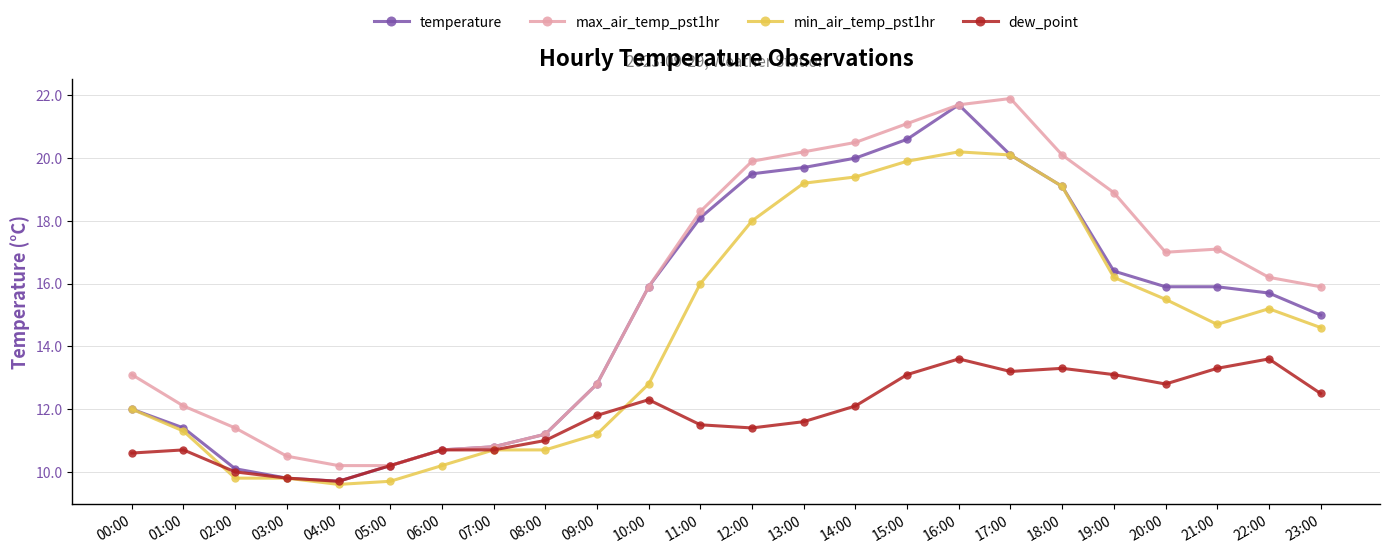

Reading left to right, extract all data points from this chart.

temperature: 12.0	11.4	10.1	9.8	9.7	10.2	10.7	10.8	11.2	12.8	15.9	18.1	19.5	19.7	20.0	20.6	21.7	20.1	19.1	16.4	15.9	15.9	15.7	15.0
max_air_temp_pst1hr: 13.1	12.1	11.4	10.5	10.2	10.2	10.7	10.8	11.2	12.8	15.9	18.3	19.9	20.2	20.5	21.1	21.7	21.9	20.1	18.9	17.0	17.1	16.2	15.9
min_air_temp_pst1hr: 12.0	11.3	9.8	9.8	9.6	9.7	10.2	10.7	10.7	11.2	12.8	16.0	18.0	19.2	19.4	19.9	20.2	20.1	19.1	16.2	15.5	14.7	15.2	14.6
dew_point: 10.6	10.7	10.0	9.8	9.7	10.2	10.7	10.7	11.0	11.8	12.3	11.5	11.4	11.6	12.1	13.1	13.6	13.2	13.3	13.1	12.8	13.3	13.6	12.5